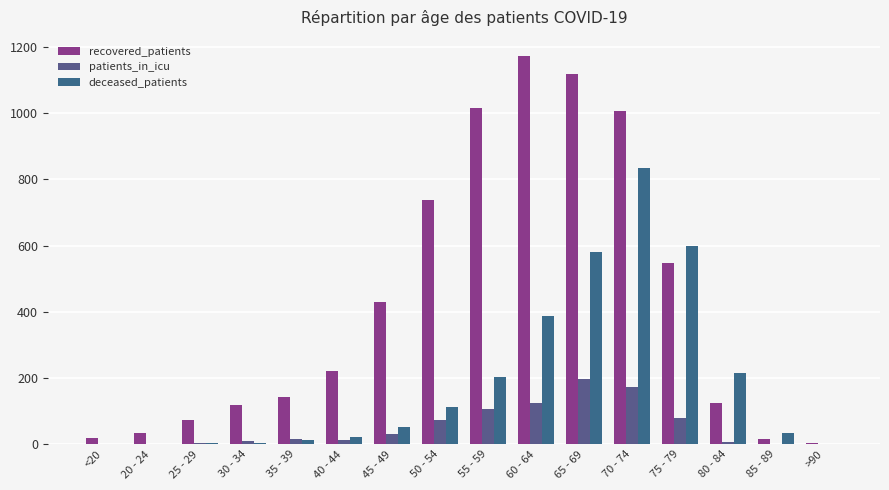

What are all the series names shown in the legend?

recovered_patients, patients_in_icu, deceased_patients